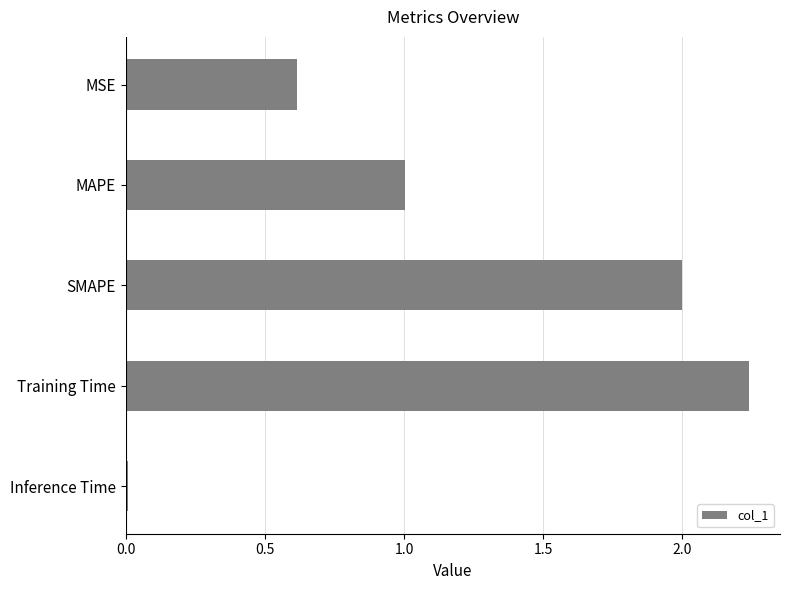

What is the label of the 4th bar from the bottom?

MAPE